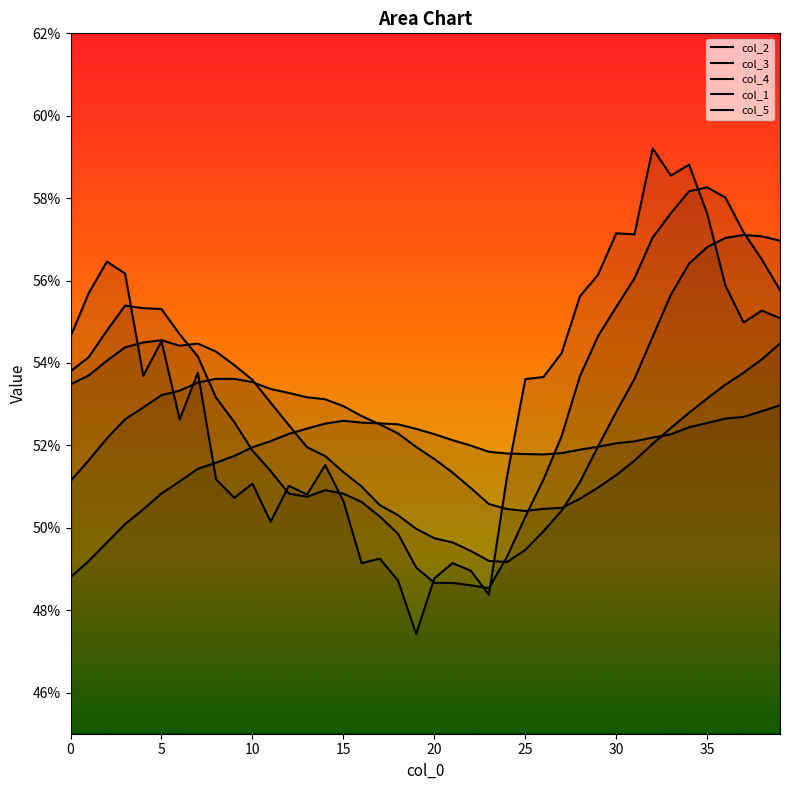

How many data points does each series have?

40